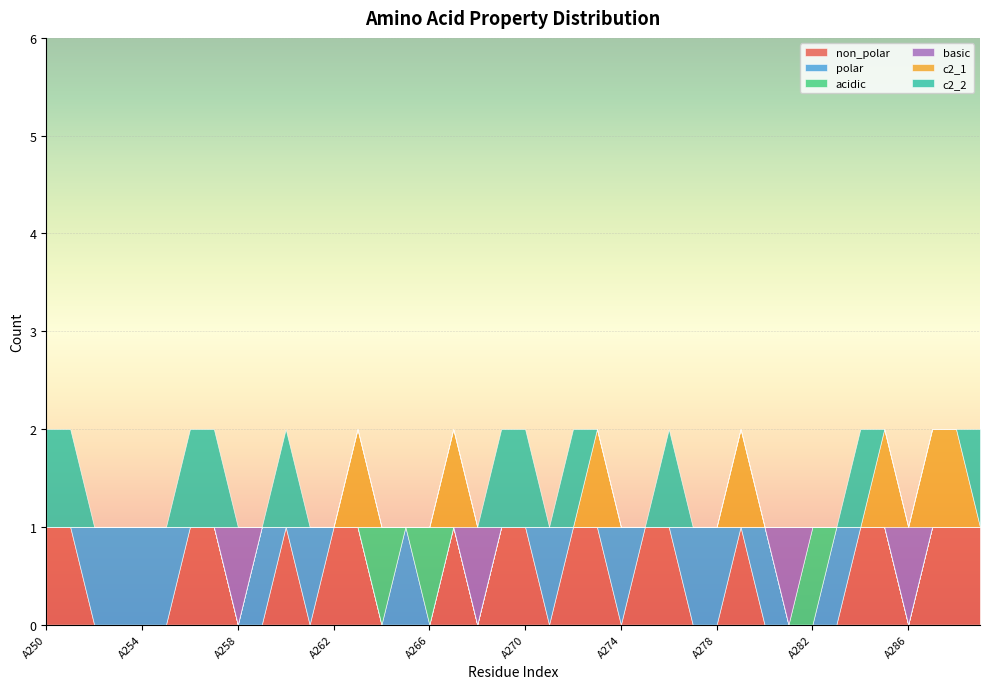

What is the sum of the c2_2 values at A270 and A259?

1